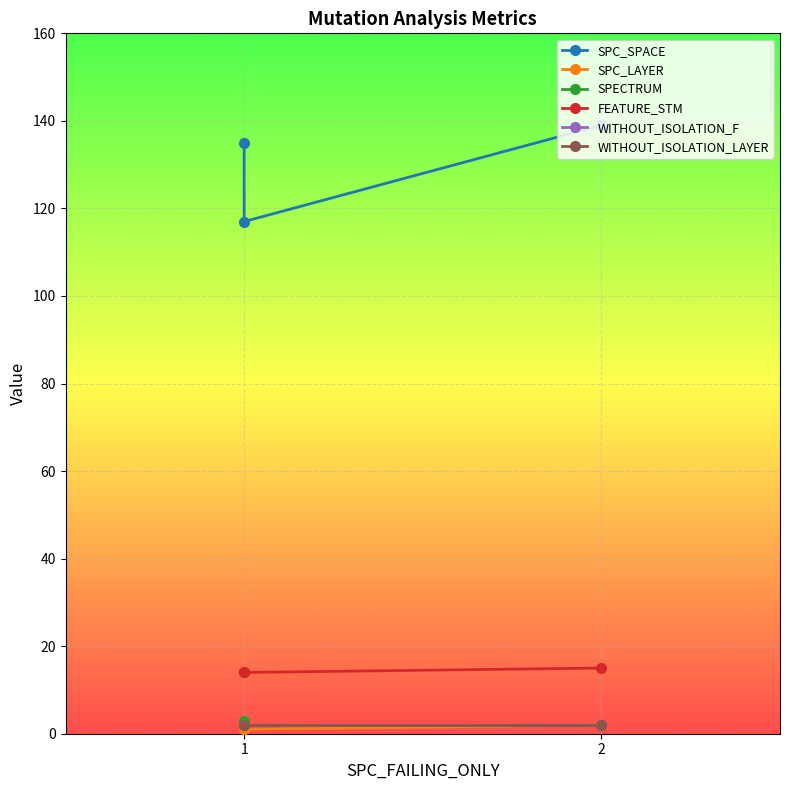

What is the maximum value shown in the chart?

139